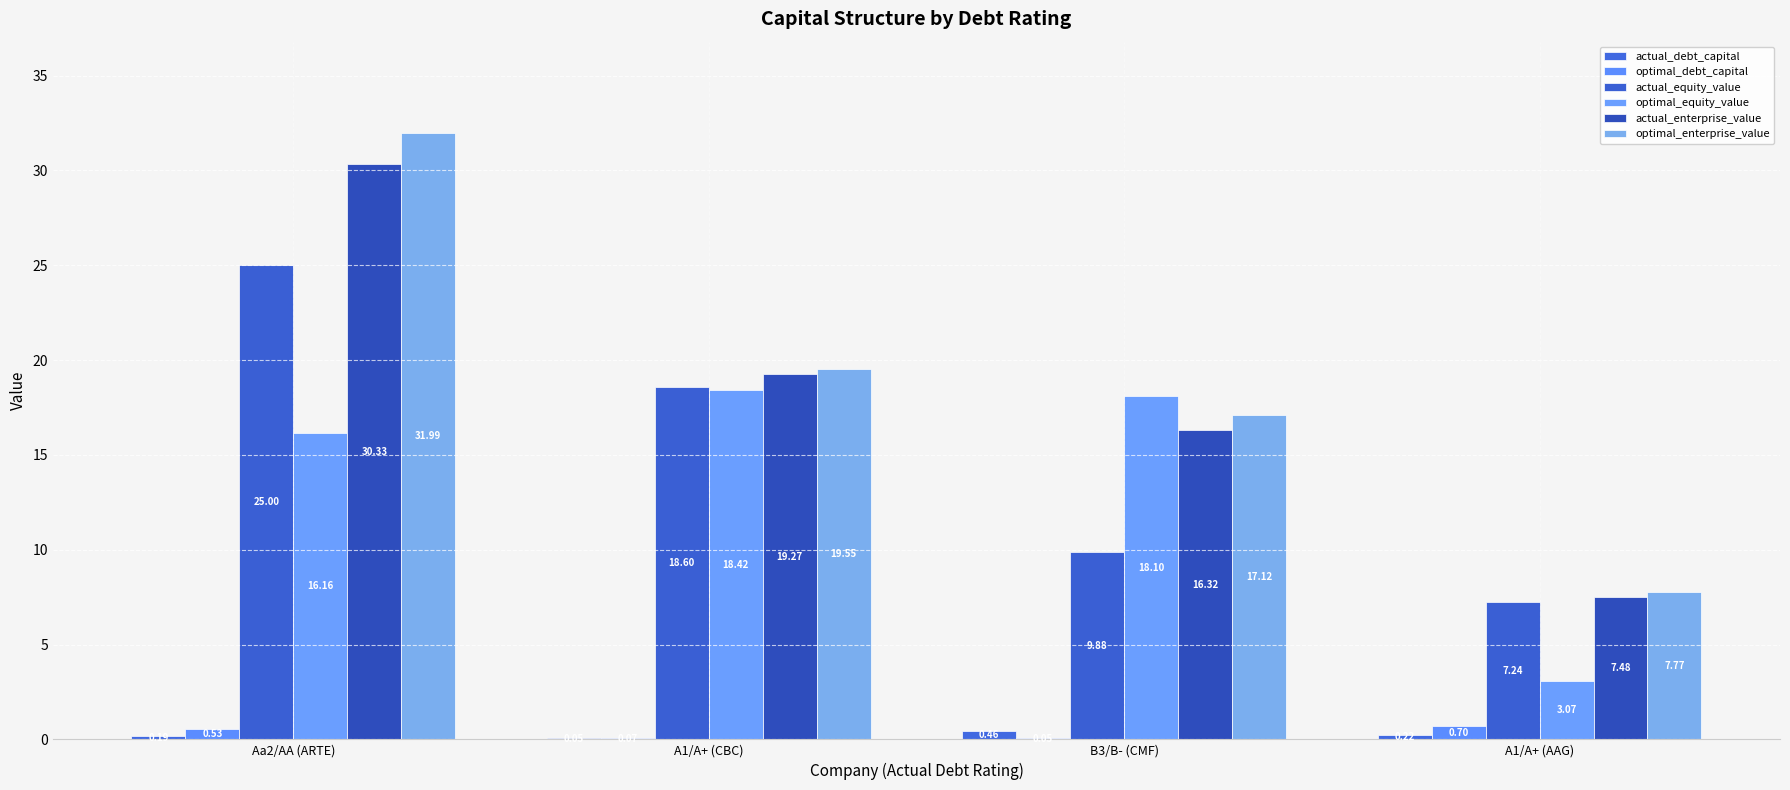

At which category does the chart reach its minimum across all series?

A1/A+ (CBC)